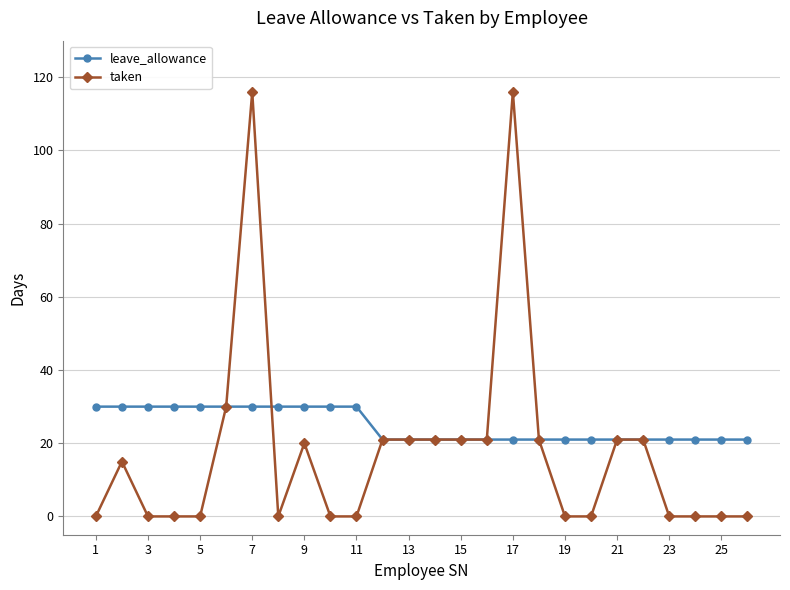

How many values in the taken series are below 15?

13